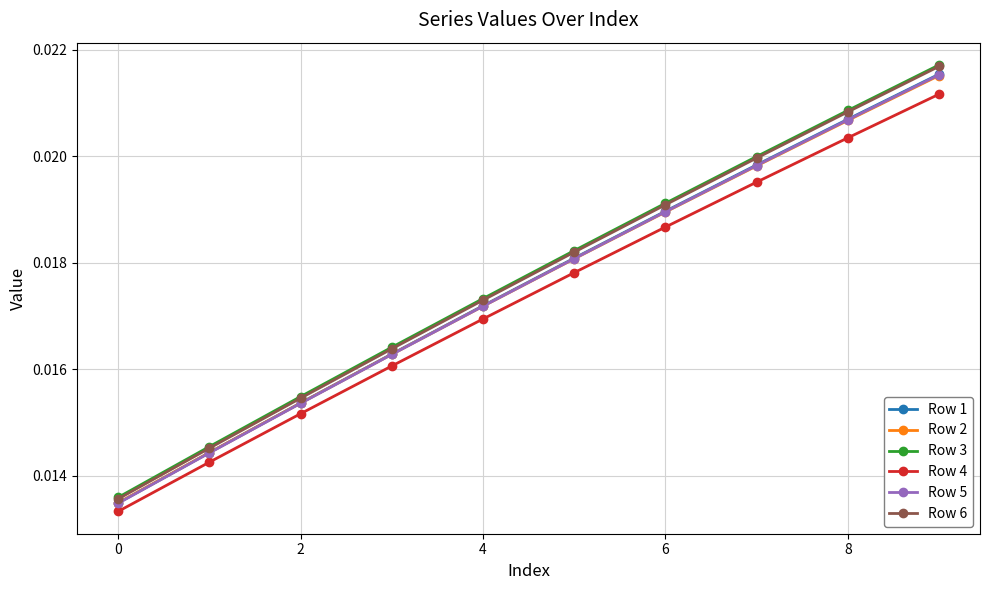

Which series has the largest range (max minus min)?

Row 6